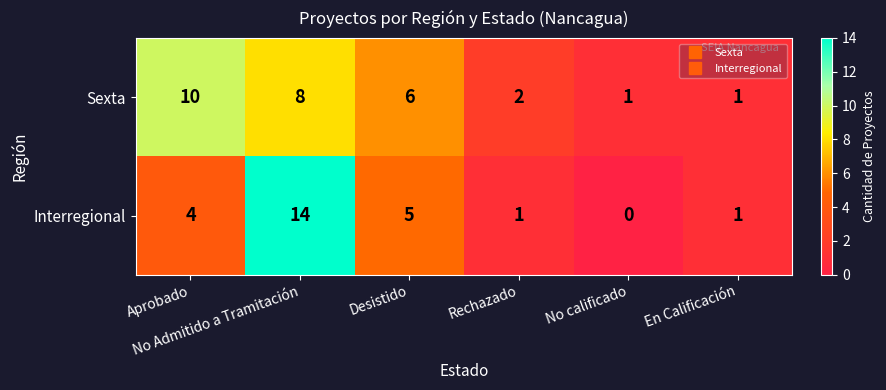

Count the number of categories in the chart.

6